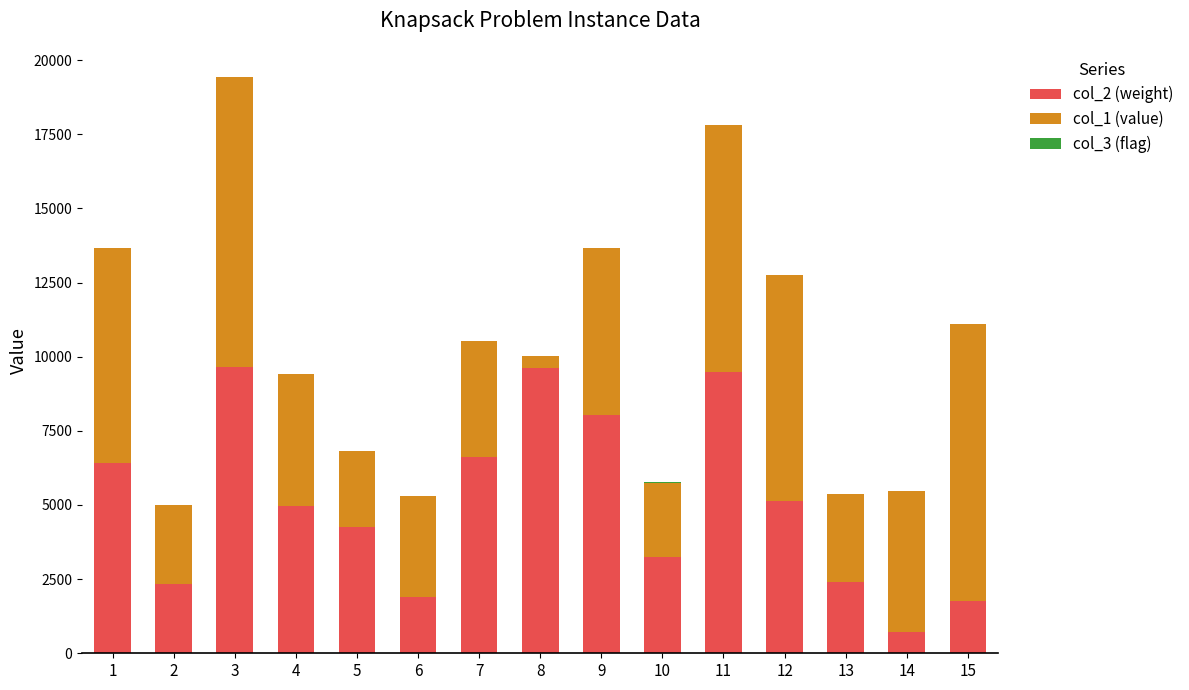

At which category is the sum across all series the highest?

3